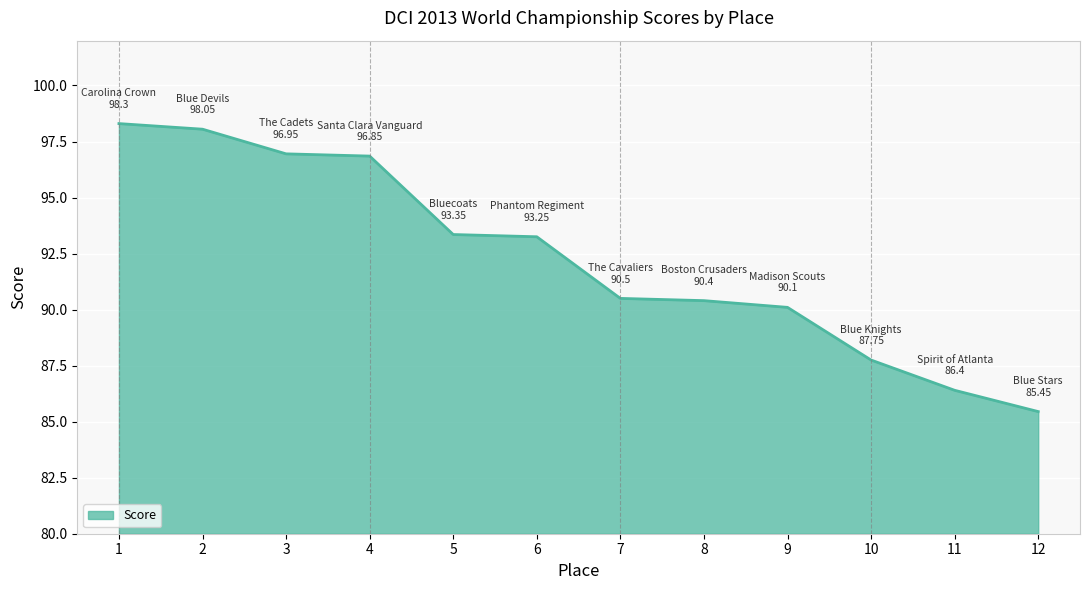

What is the ratio of the value at 12 to the value at 9?

0.9